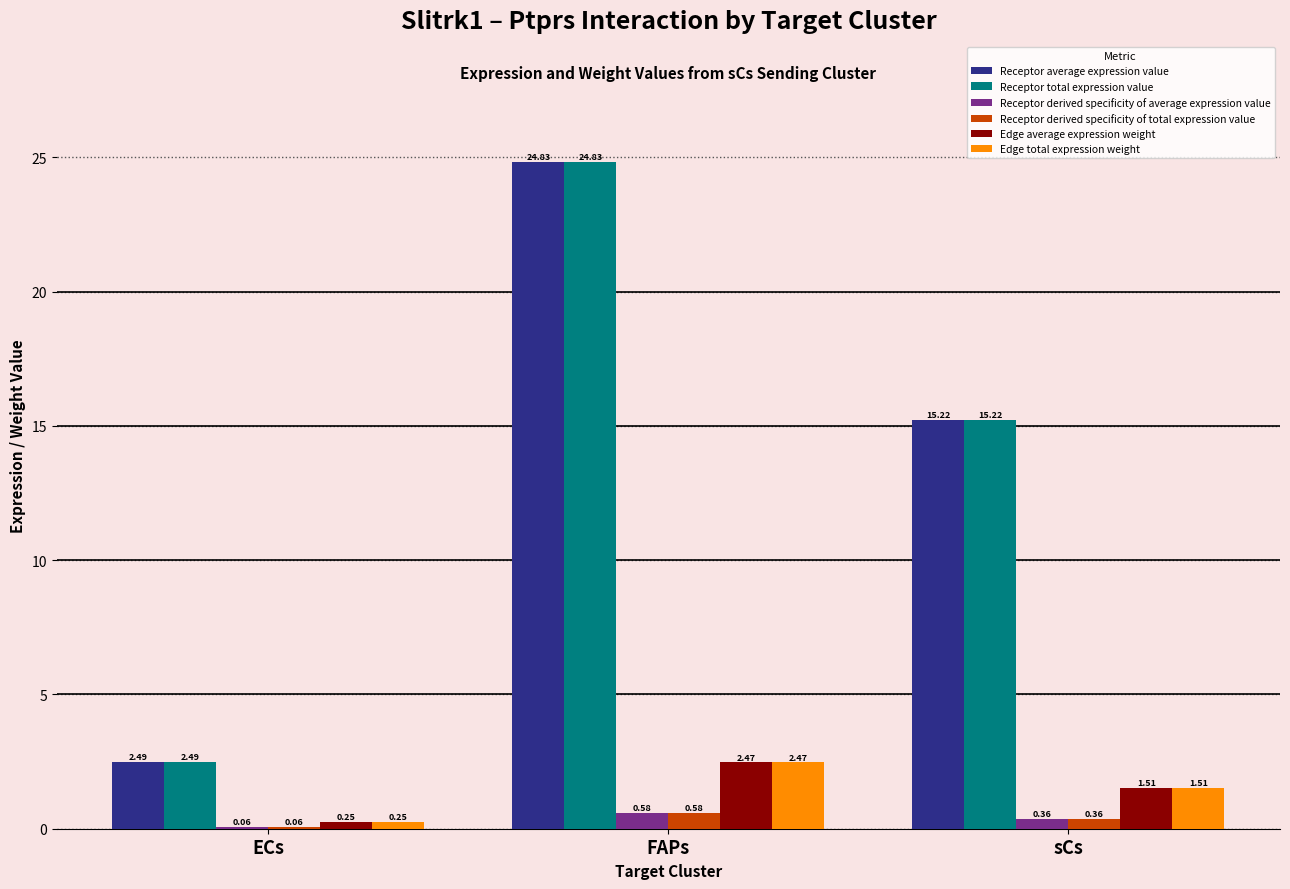

Where does the Edge average expression weight series first go above 1?

FAPs